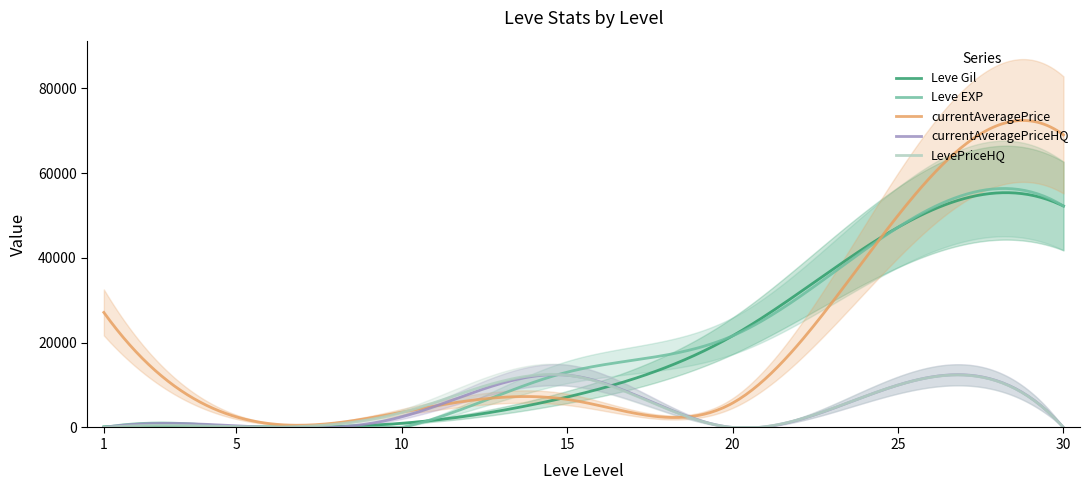

What is the maximum value shown in the chart?

69000